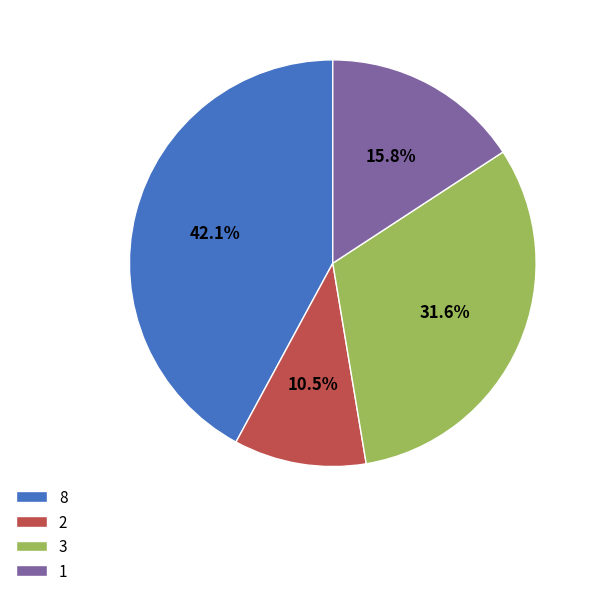

How many segments does this pie chart have?

4